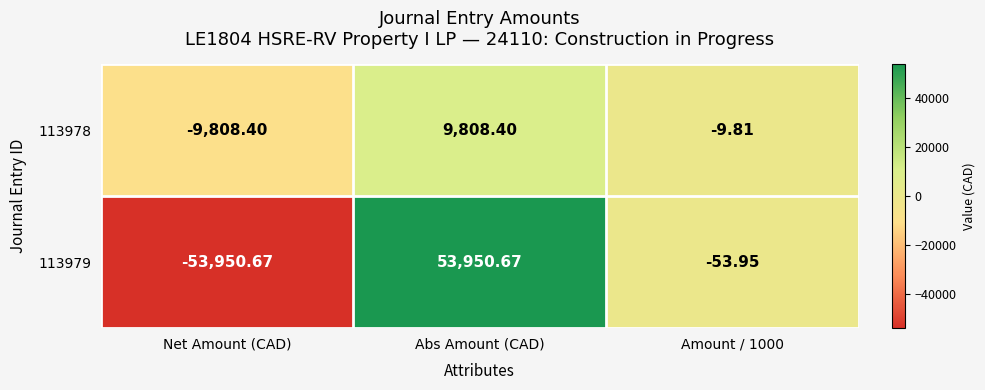

Is the value of 113978 at Abs Amount (CAD) greater than the value of 113979 at Abs Amount (CAD)?

No